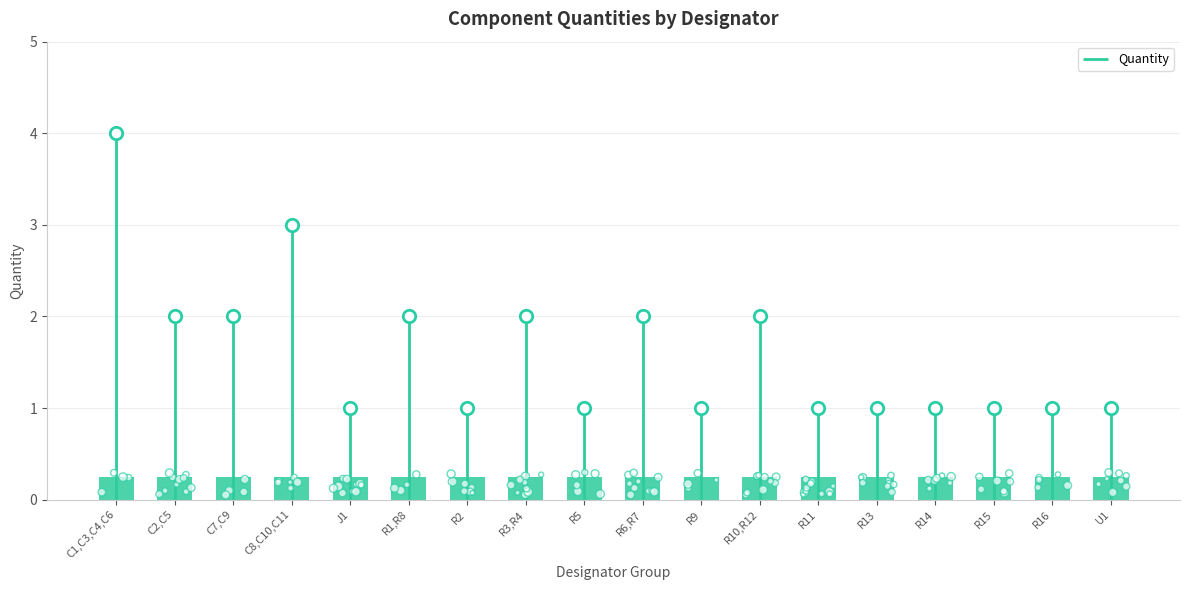

Approximately how many times larger is the value at R1,R8 compared to R5?

2.0